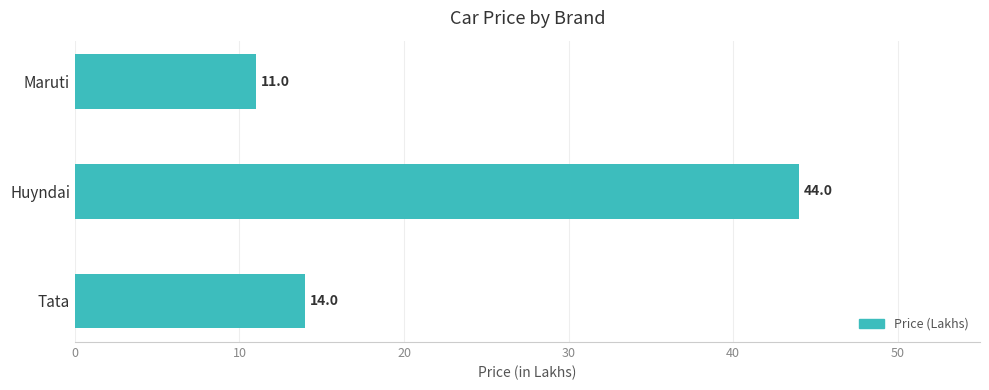

How many data points does each series have?

3